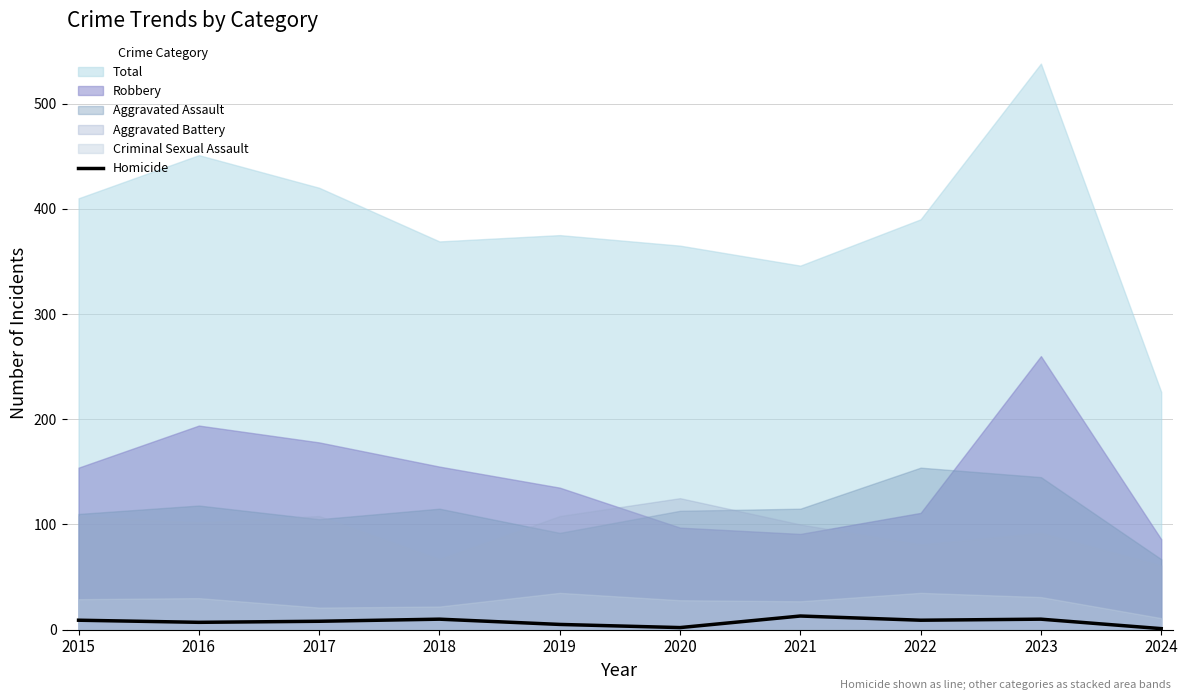

How many lines are shown in the chart?

1